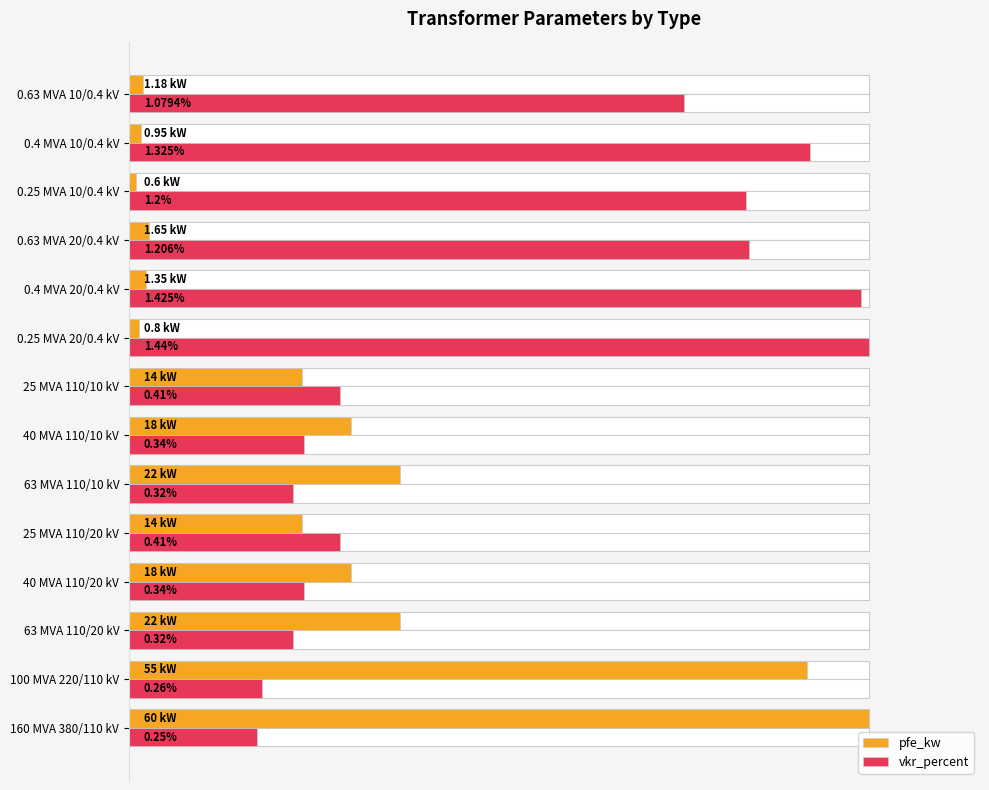

What are all the series names shown in the legend?

pfe_kw, vkr_percent